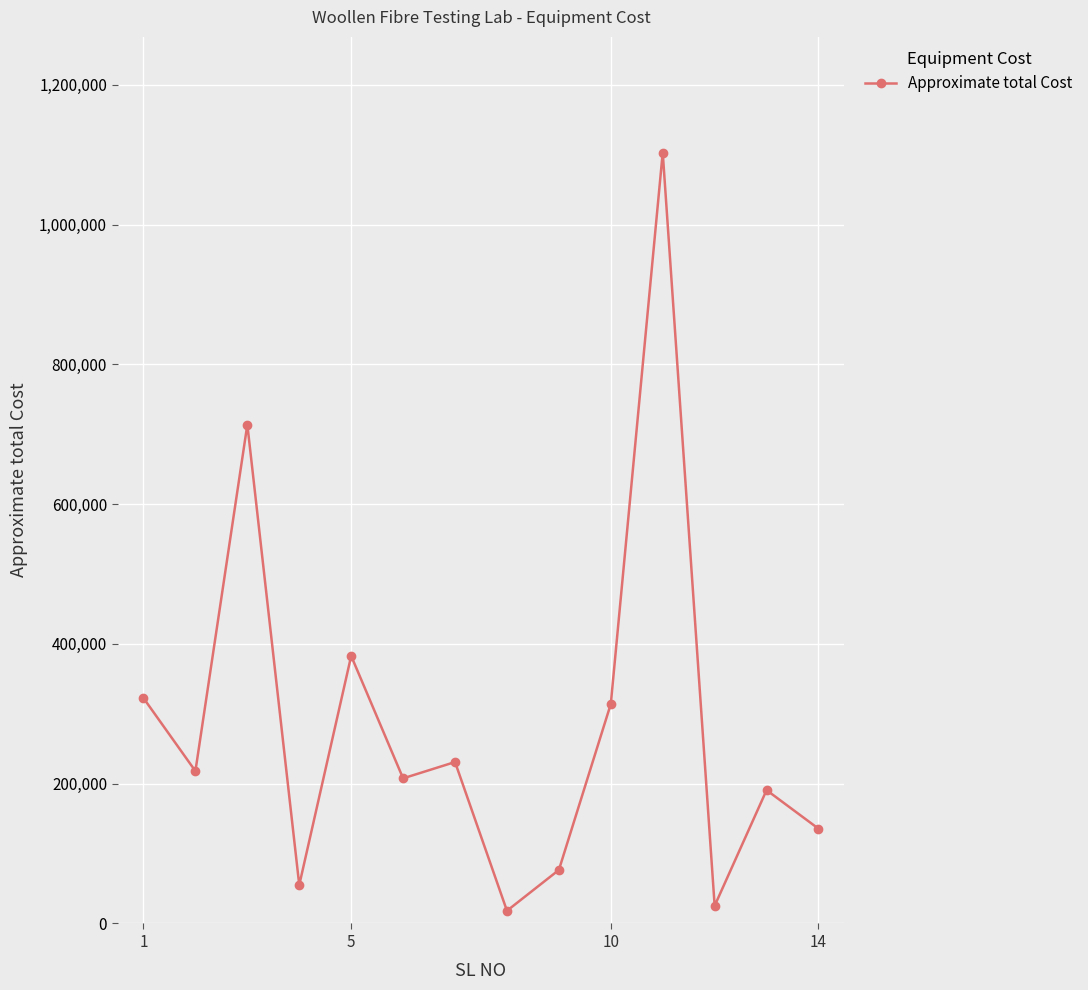

What is the value of the 1st point from the left?

322553